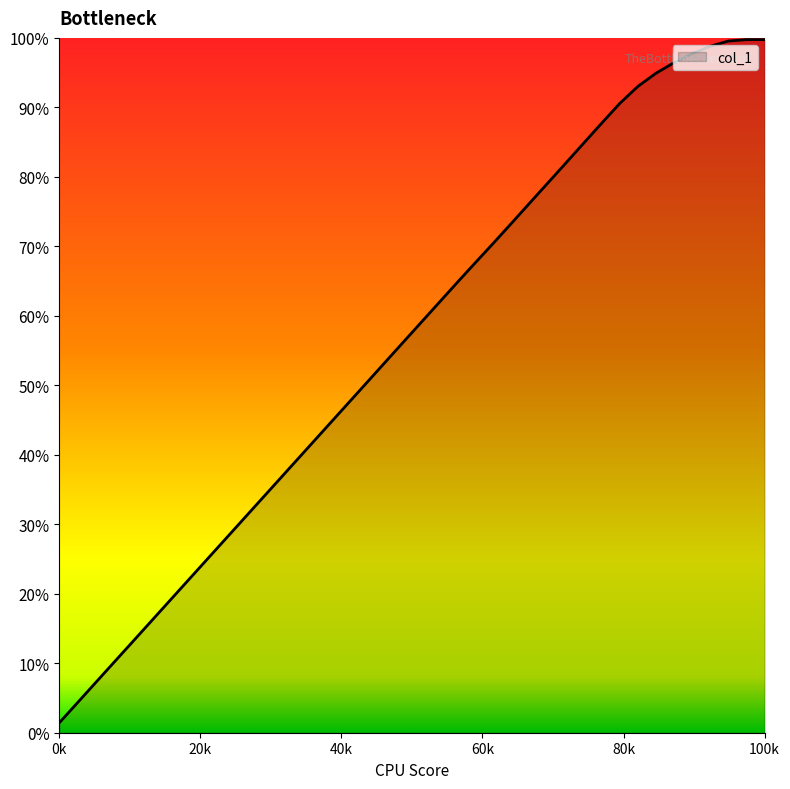

Reading left to right, list all the values displayed in this chart.

0.1	0.4	0.7	1.0	1.3	1.6	1.9	2.2	2.4	2.7	3.0	3.3	3.6	3.9	4.2	4.5	4.8	5.0	5.3	5.6	5.9	6.2	6.5	6.8	7.0	7.3	7.6	7.9	8.2	8.5	8.8	9.1	9.3	9.5	9.6	9.8	9.9	10.0	10.0	10.0